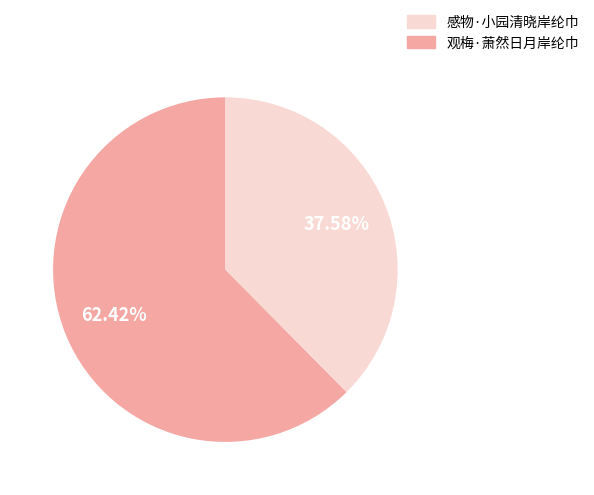

Is there any slice that represents more than half of the pie?

Yes